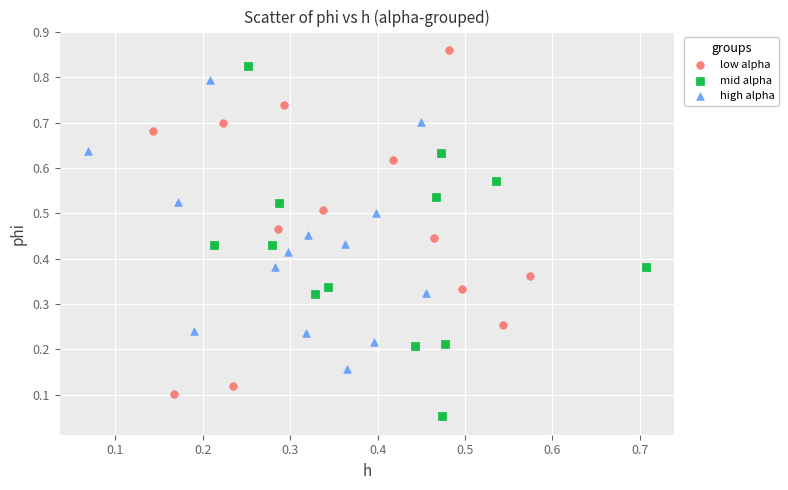

Which series reaches the minimum Y coordinate?

mid alpha